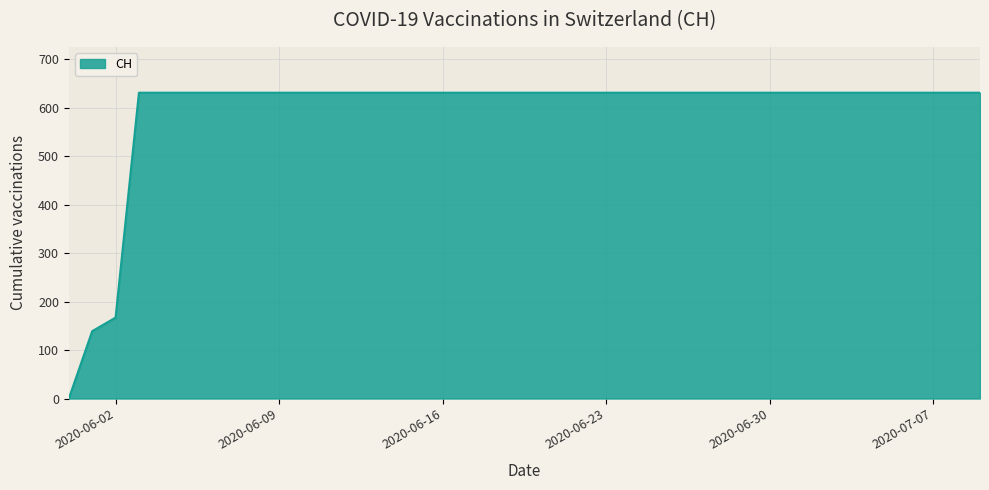

Reading left to right, extract all data points from this chart.

0	139	167	631	631	631	631	631	631	631	631	631	631	631	631	631	631	631	631	631	631	631	631	631	631	631	631	631	631	631	631	631	631	631	631	631	631	631	631	631